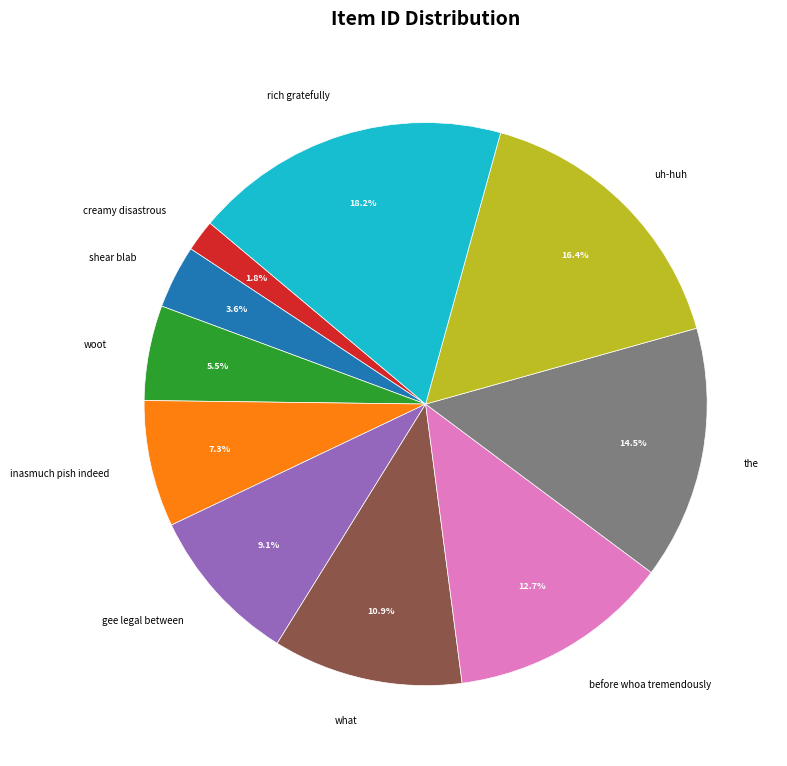

How many slices are in this pie chart?

10